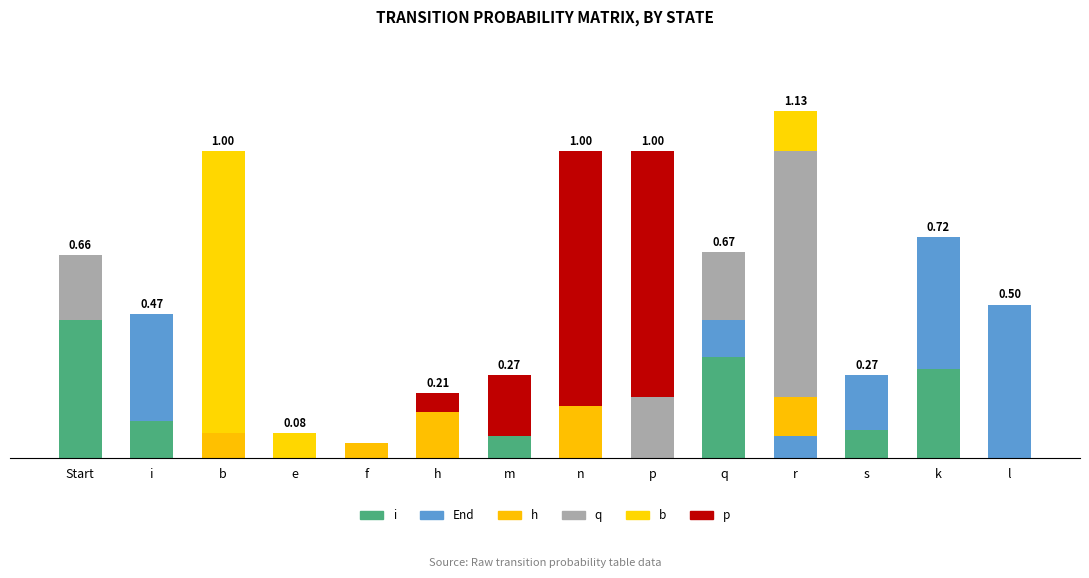

Are the bars grouped side by side (vs. stacked)?

No